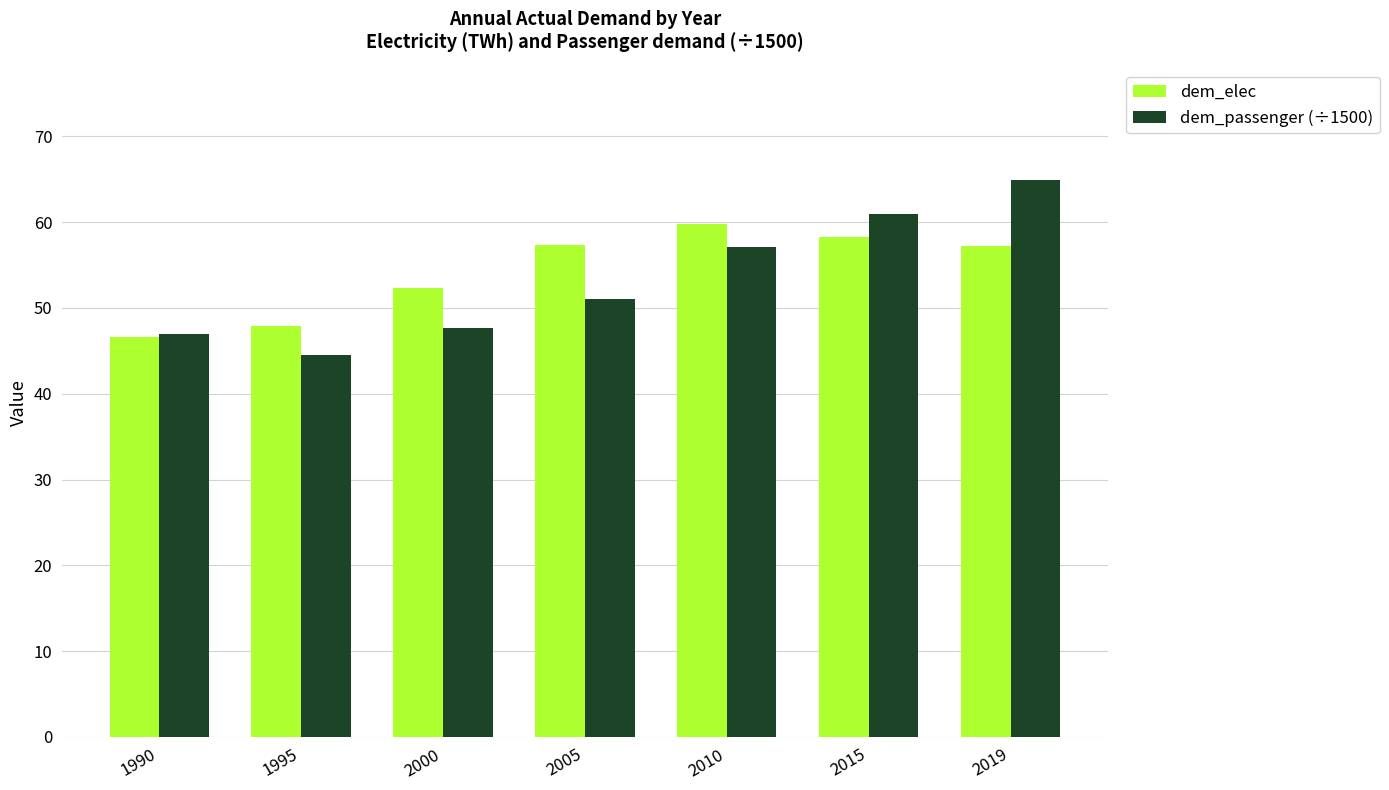

How many bars are there in total?

14